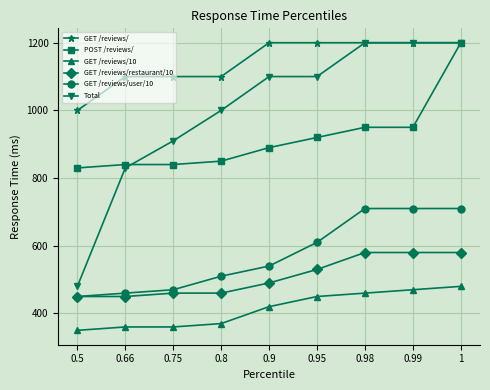

How many values in the GET /reviews/ series are below 1200?

4